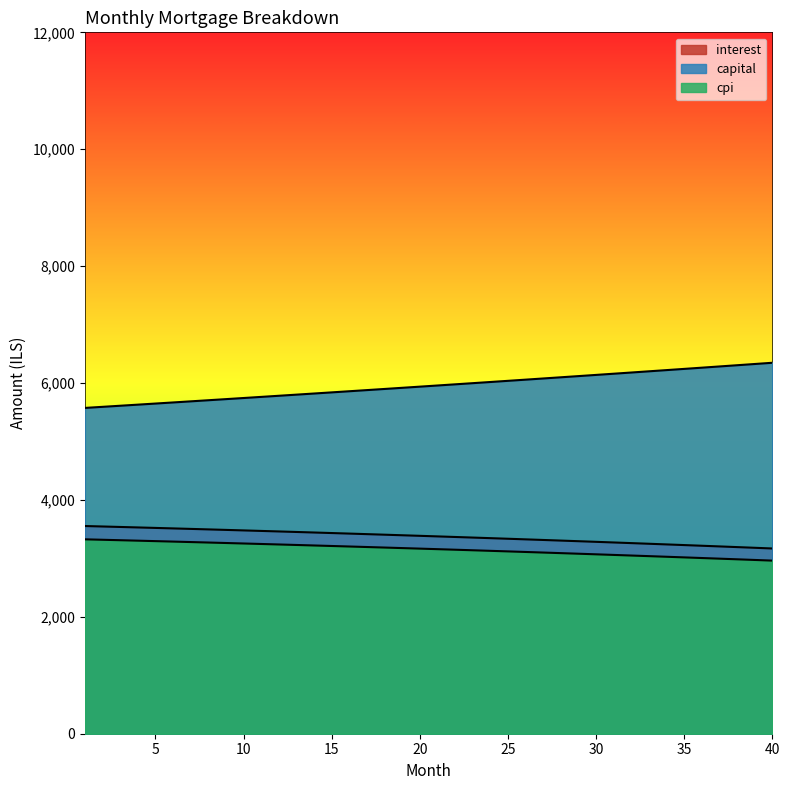

How many lines are shown in the chart?

3